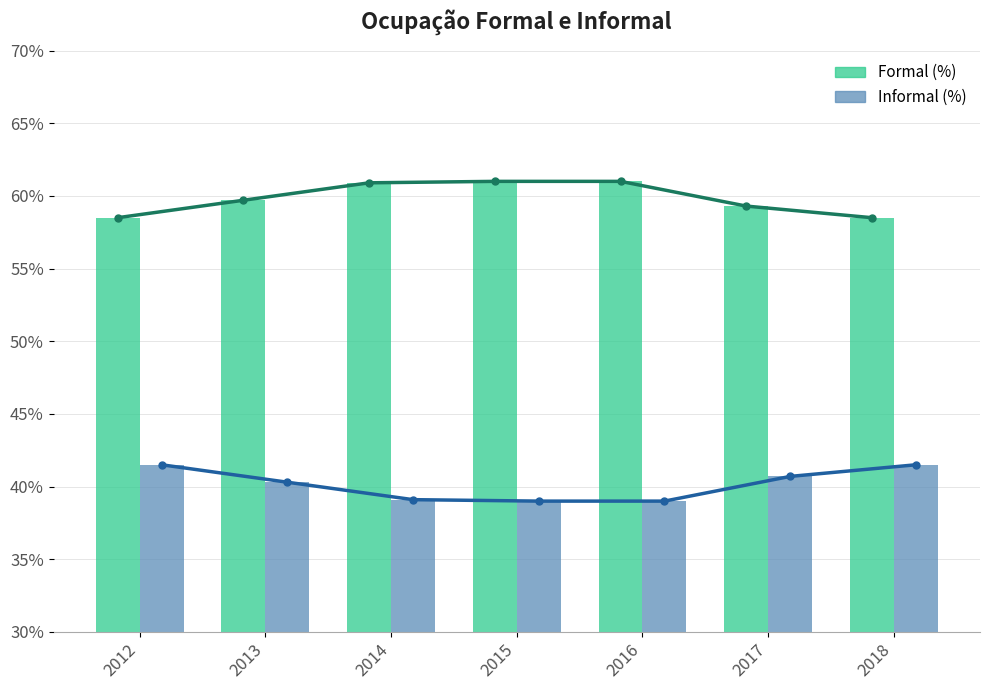

At 2013, list the series in order from smallest to largest.

Informal (%), Formal (%)